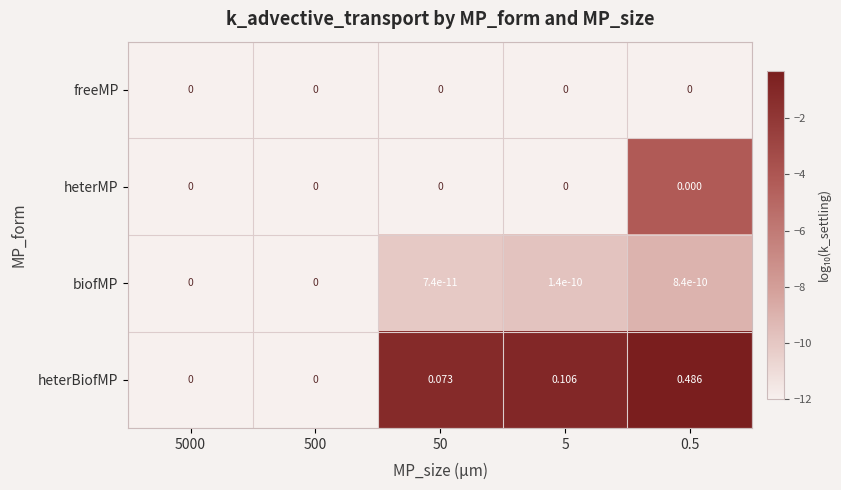

Which series has the widest spread of values?

heterBiofMP